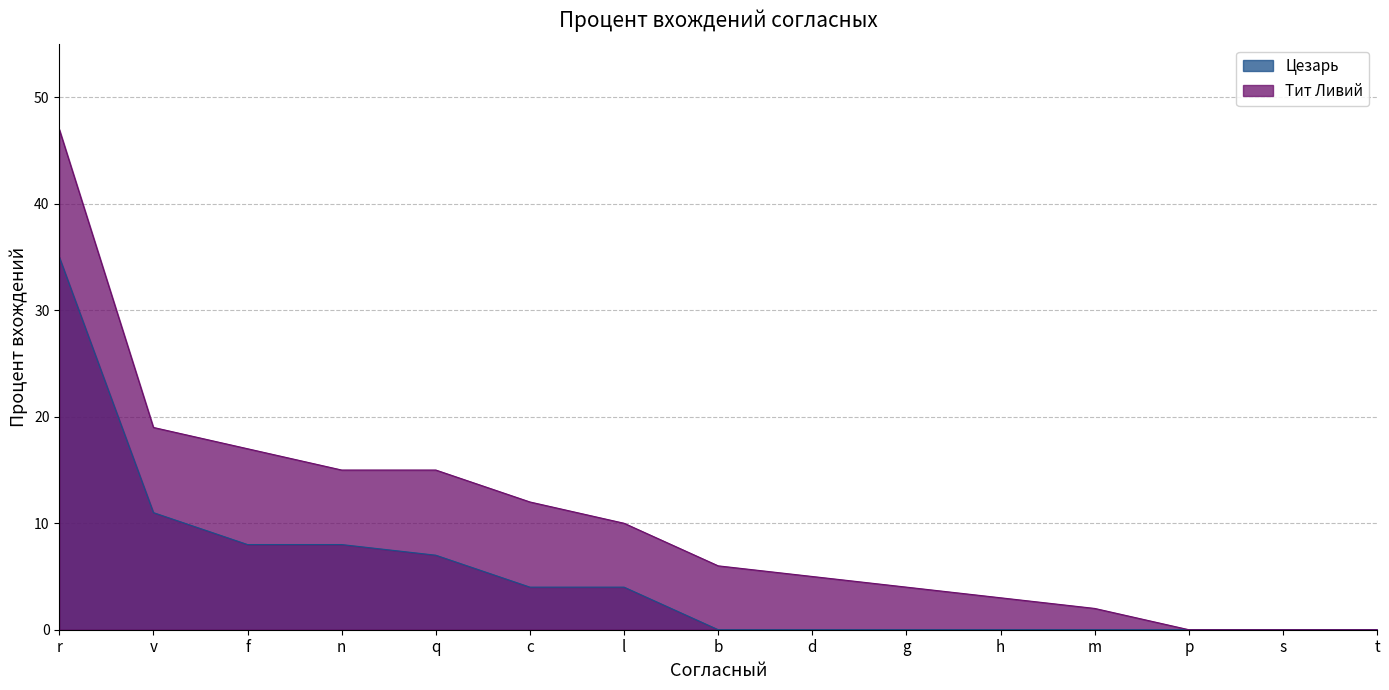

Where is Цезарь nearest to the value 17?

v